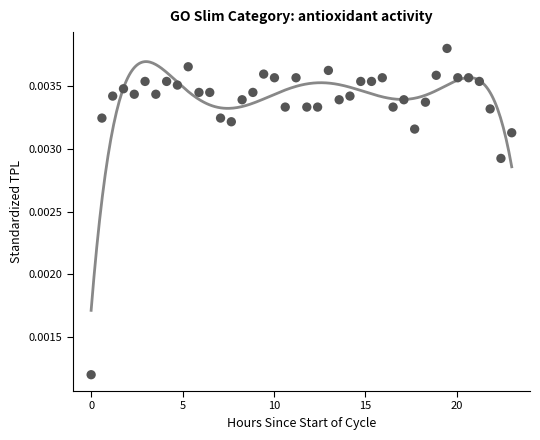

What is the range of X values (max minus min)?

23.0